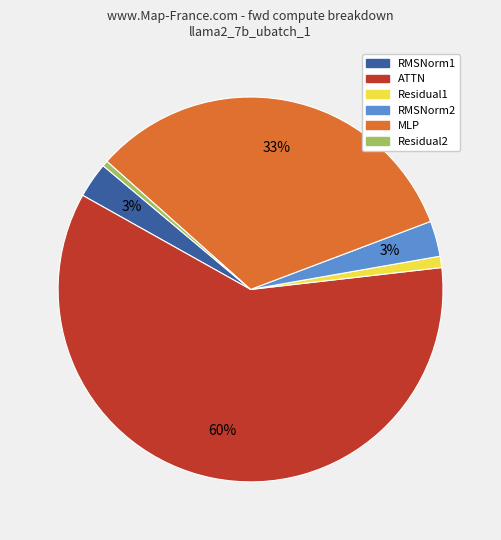

True or false: ATTN accounts for 60% of the total.

True